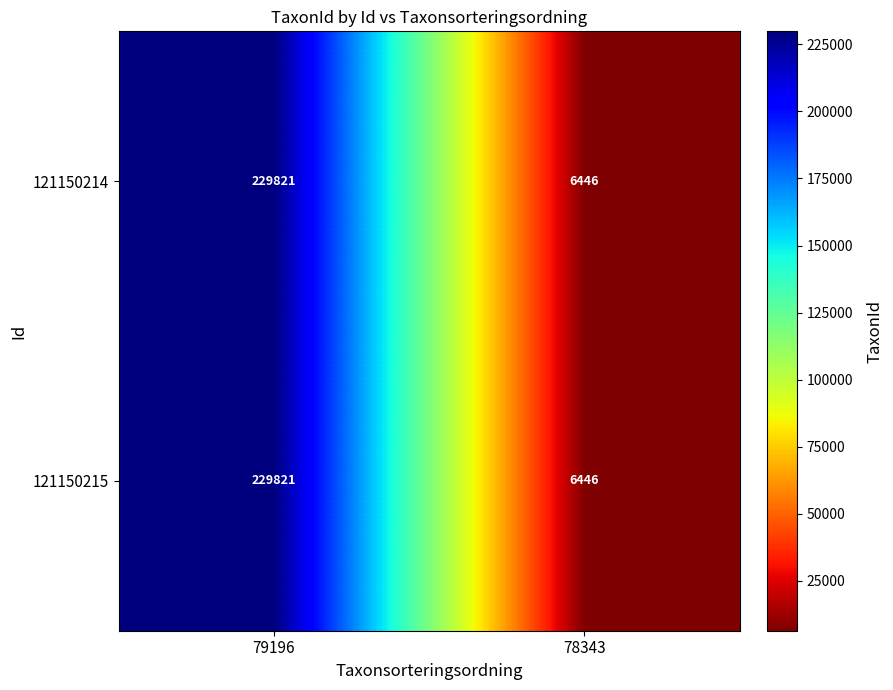

What is the average value of the 121150214 series?

118134